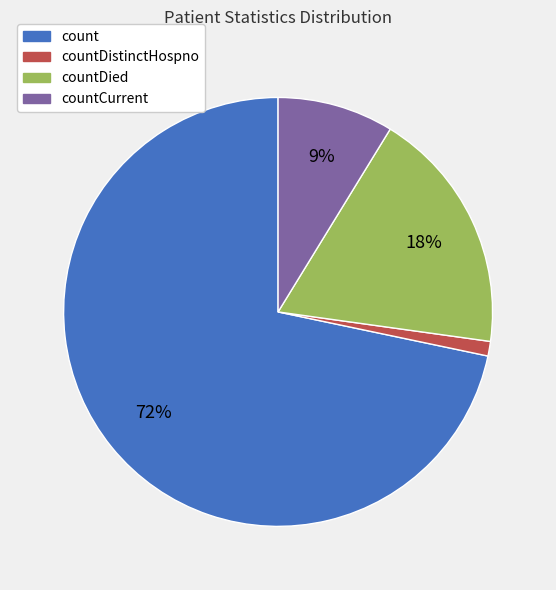

Is there a majority slice in this chart?

Yes